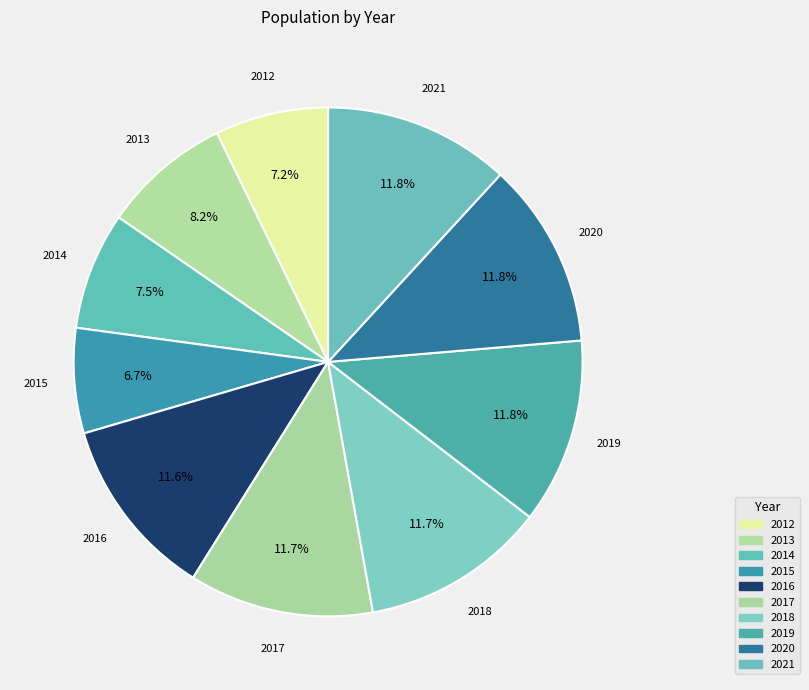

How many slices are in this pie chart?

10